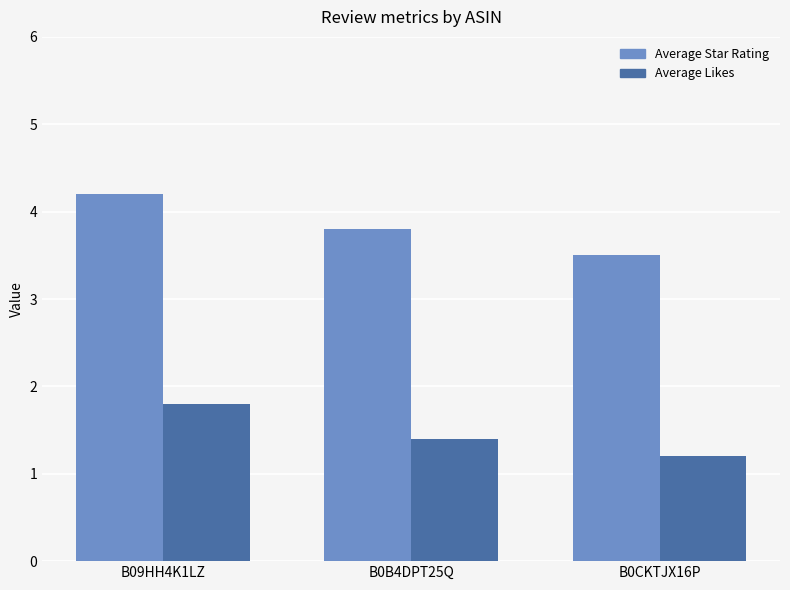

Is it true that Average Likes equals 1.8 at B09HH4K1LZ?

True